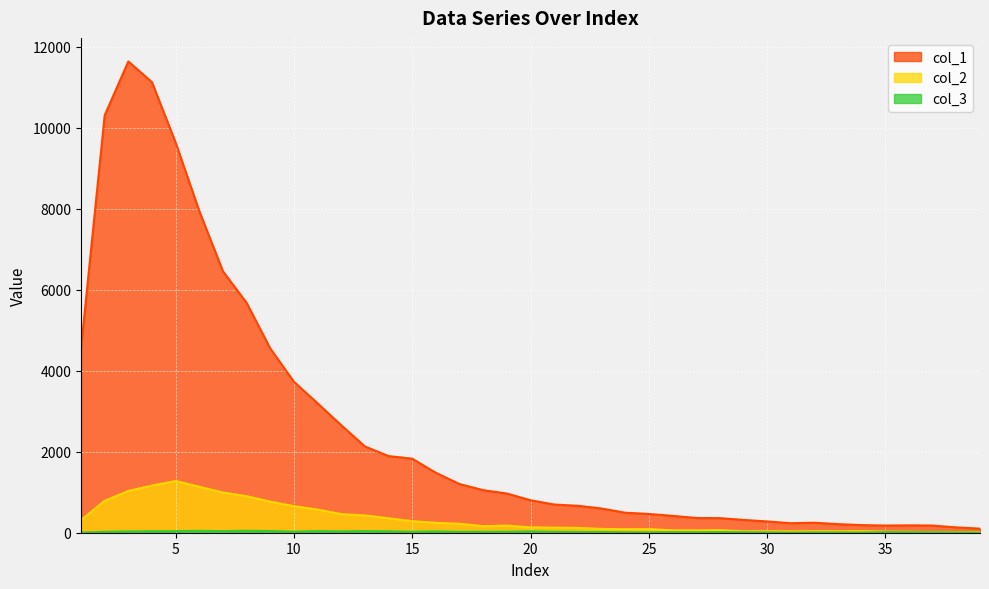

What is the minimum value shown in the chart?

4